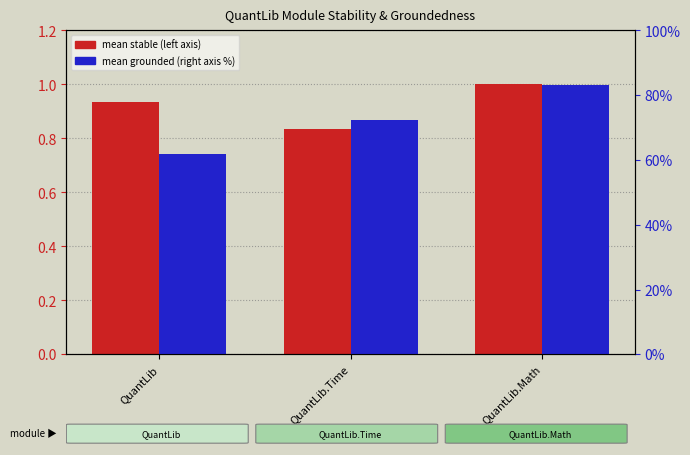

List the labels in order of mean stable value, smallest first.

QuantLib.Time, QuantLib, QuantLib.Math